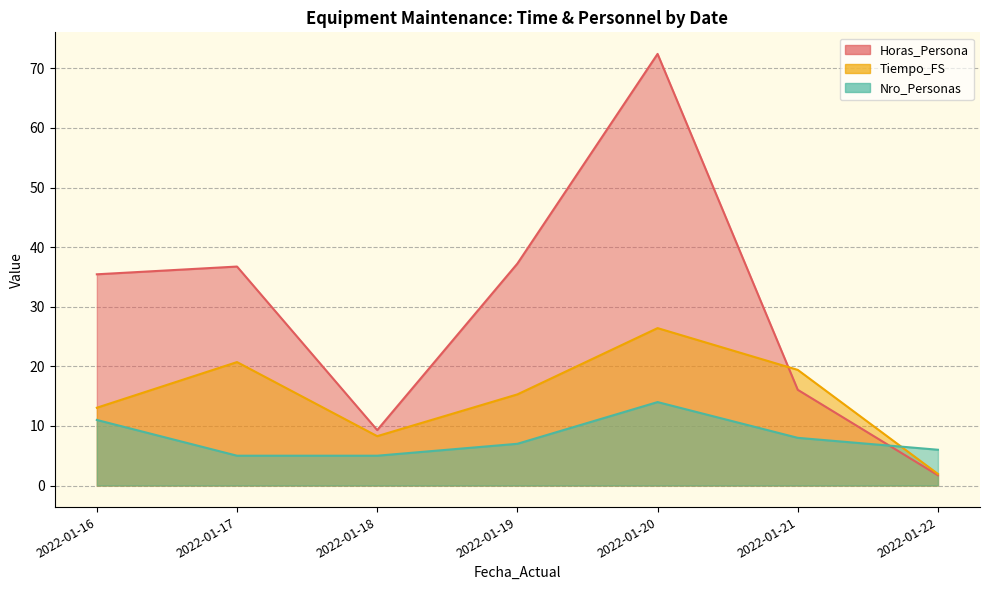

At which label is Tiempo_FS closest to 6?

2022-01-18